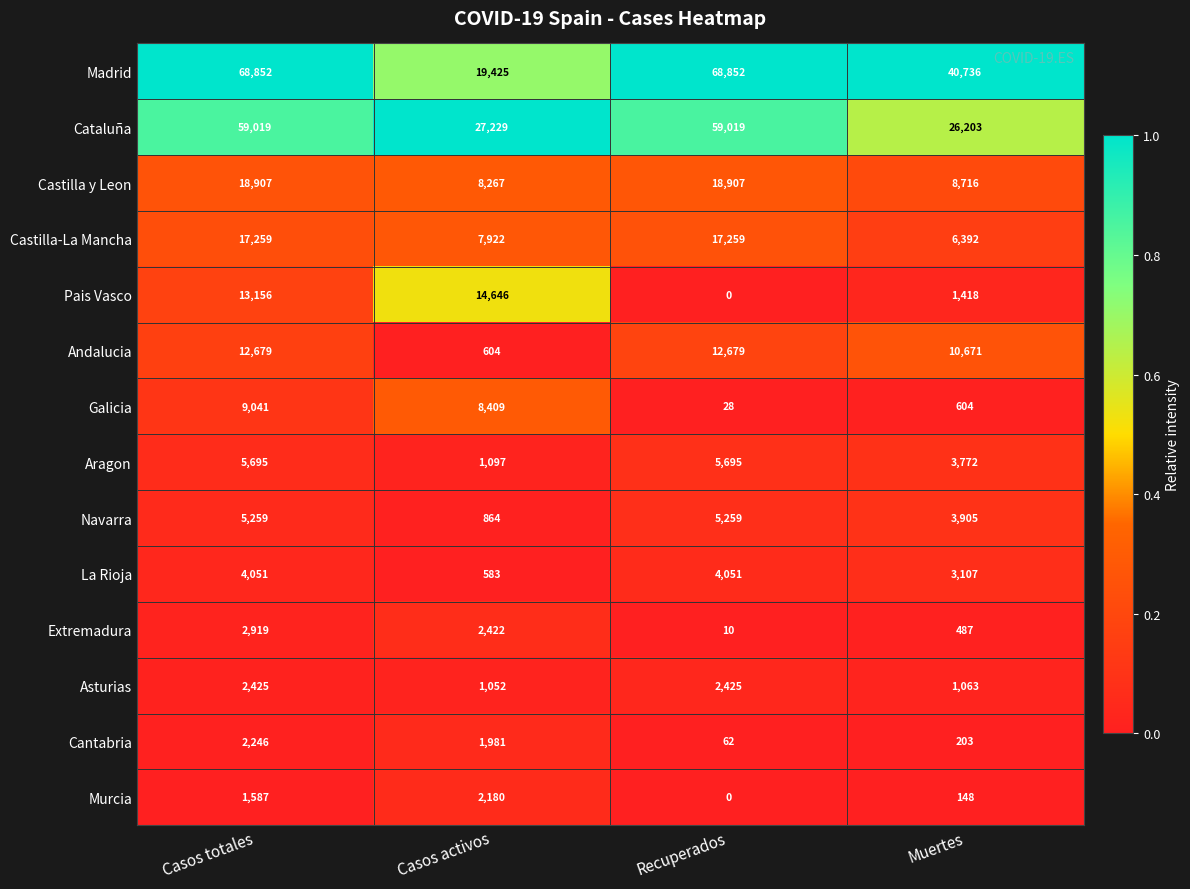

List the series in order of their peak value, lowest first.

Murcia, Cantabria, Asturias, Extremadura, La Rioja, Navarra, Aragon, Galicia, Andalucia, Pais Vasco, Castilla-La Mancha, Castilla y Leon, Cataluña, Madrid